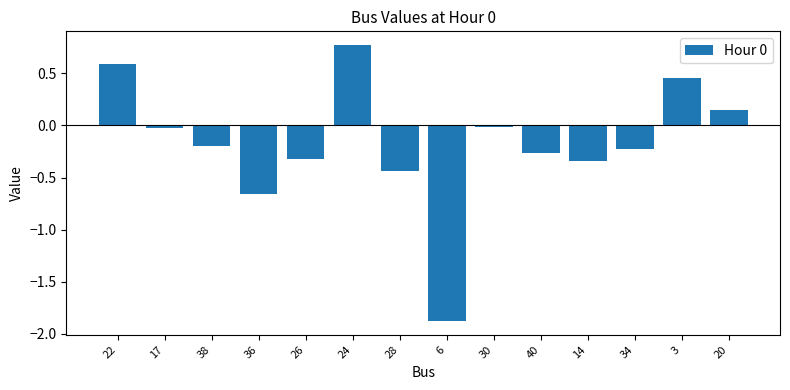

Between 38 and 28, which is larger?

38